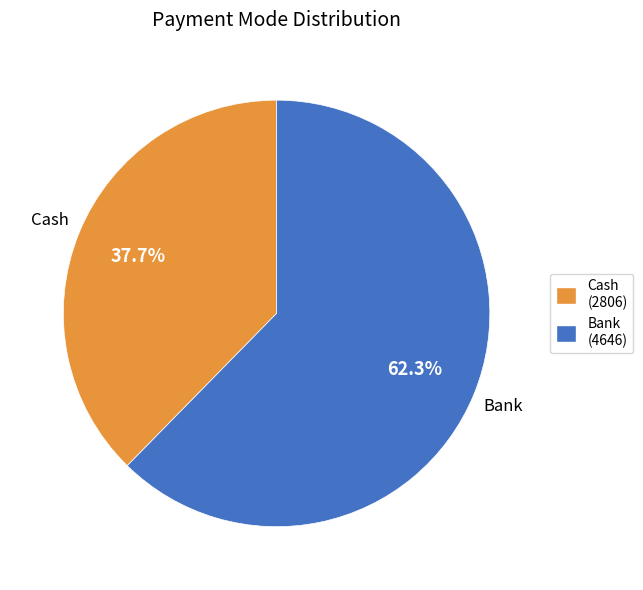

Which category has the smallest portion of the pie?

Cash